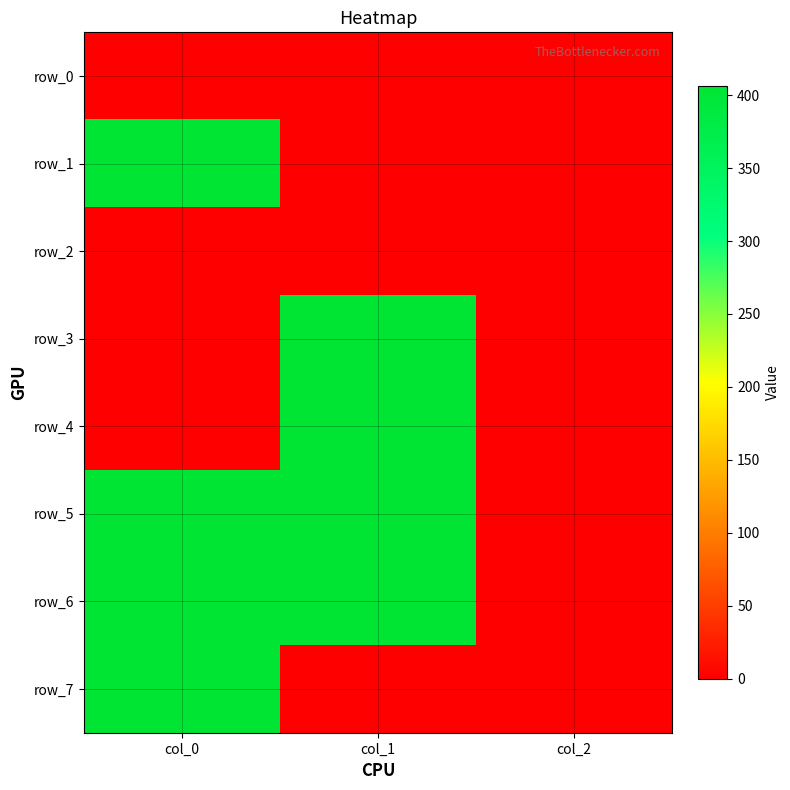

How many data points in row_5 are less than 406?

1